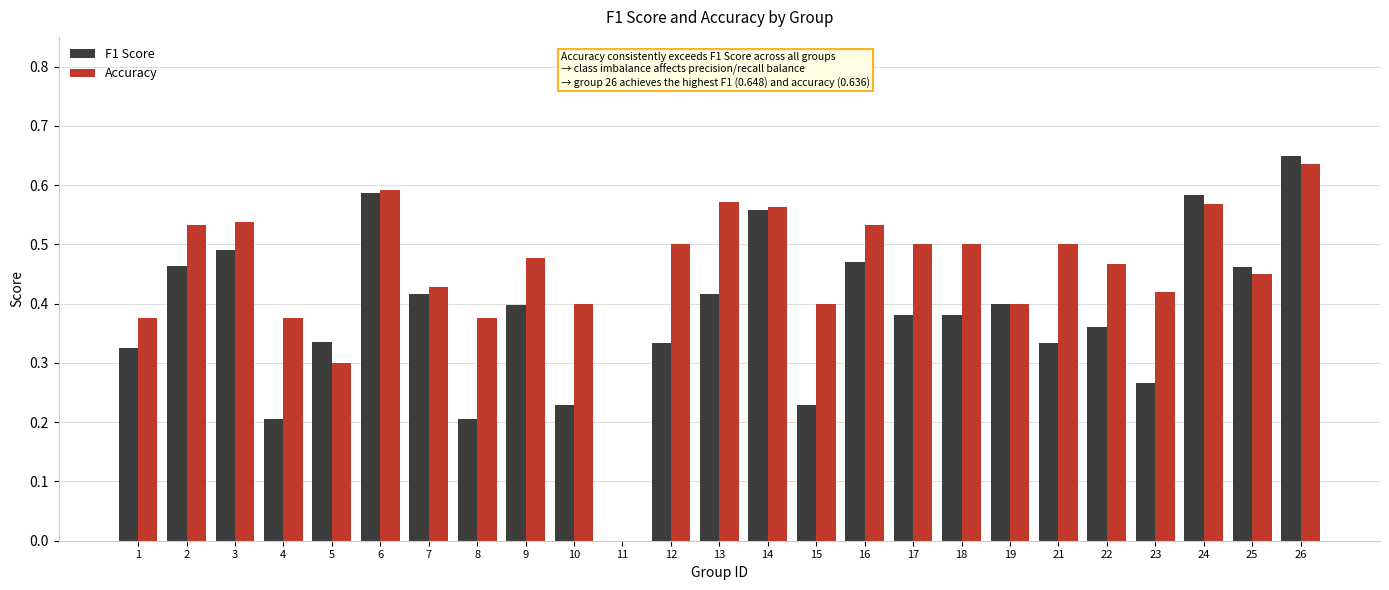

Which category has the highest value across all series?

26